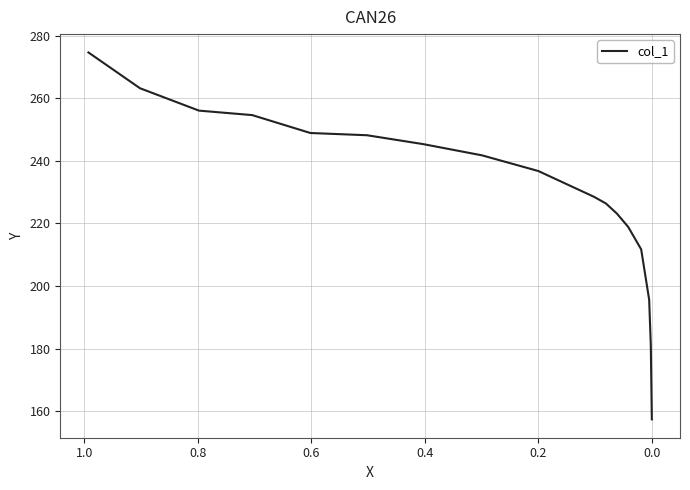

Reading left to right, transcribe all the data shown in this chart.

274.7	263.2	256.1	254.6	248.9	248.2	245.4	241.8	236.8	228.5	226.4	223.2	218.9	211.7	195.6	181.0	157.4